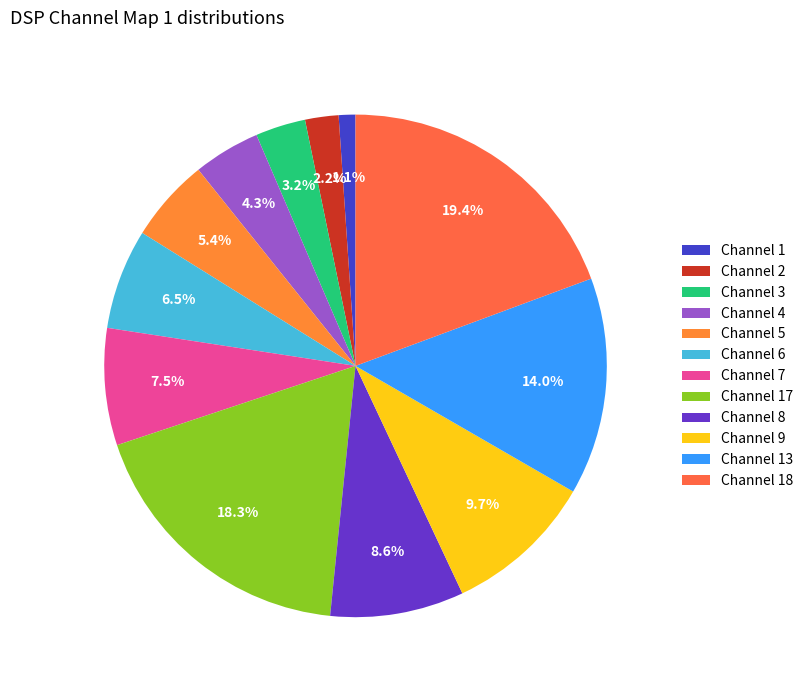

How many segments does this pie chart have?

12